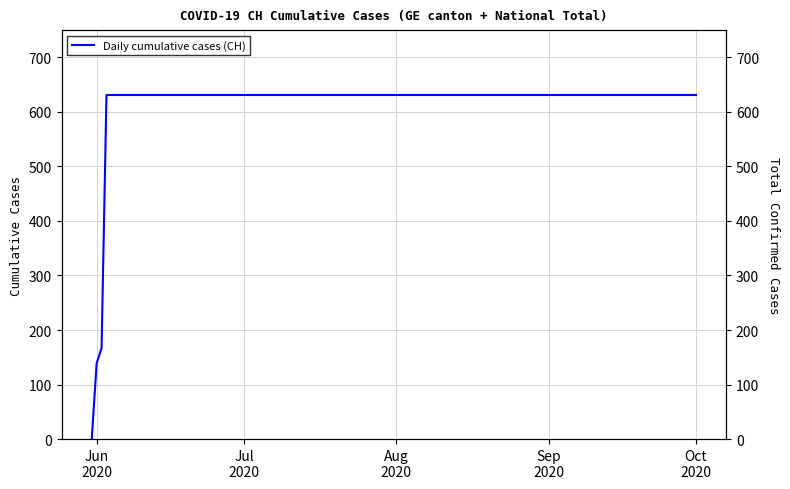

How many lines are shown in the chart?

1